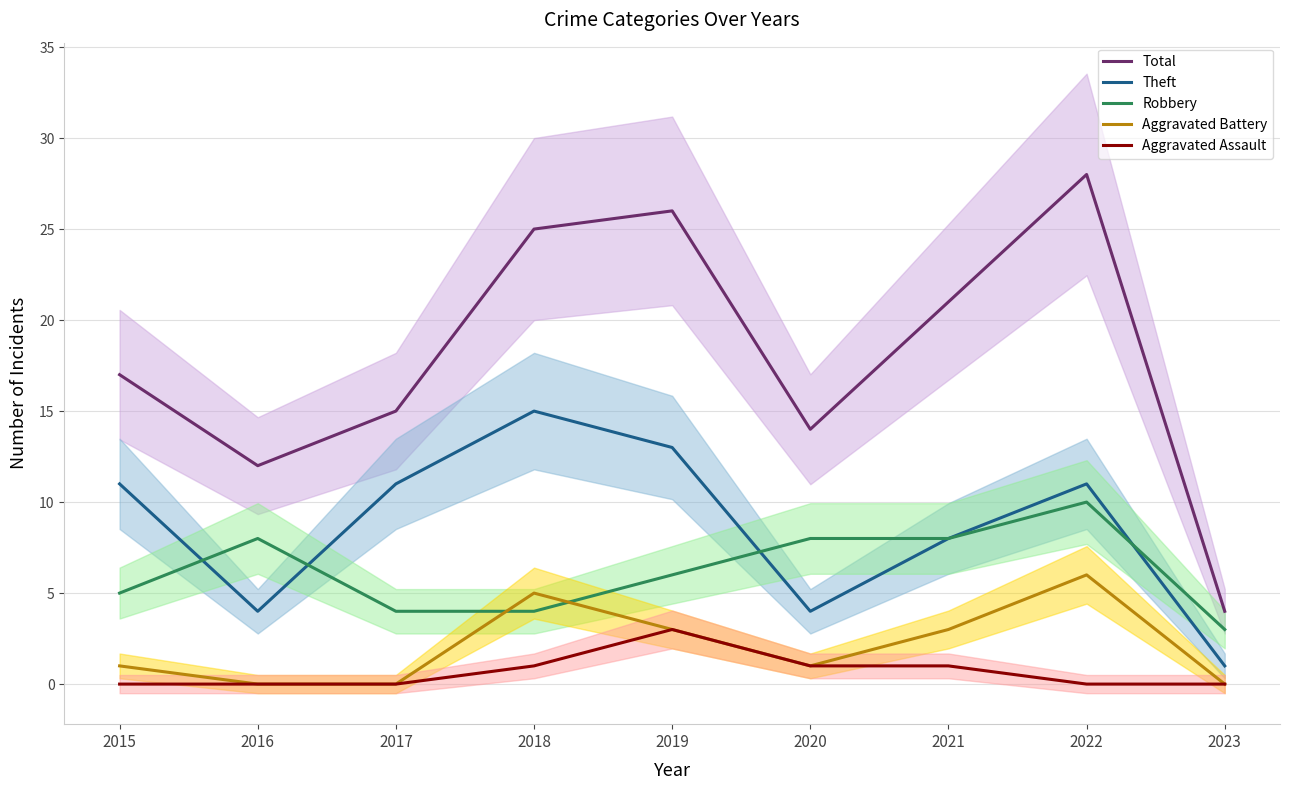

The Theft series shows 19 at 2017. True or false?

False